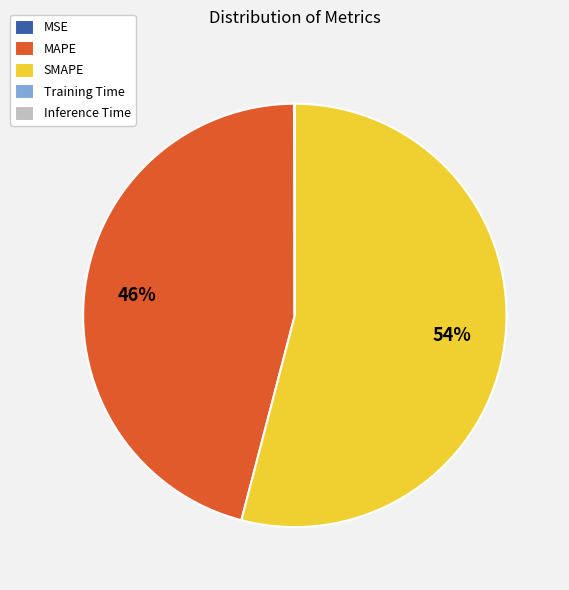

Which has a higher value, MAPE or SMAPE?

SMAPE